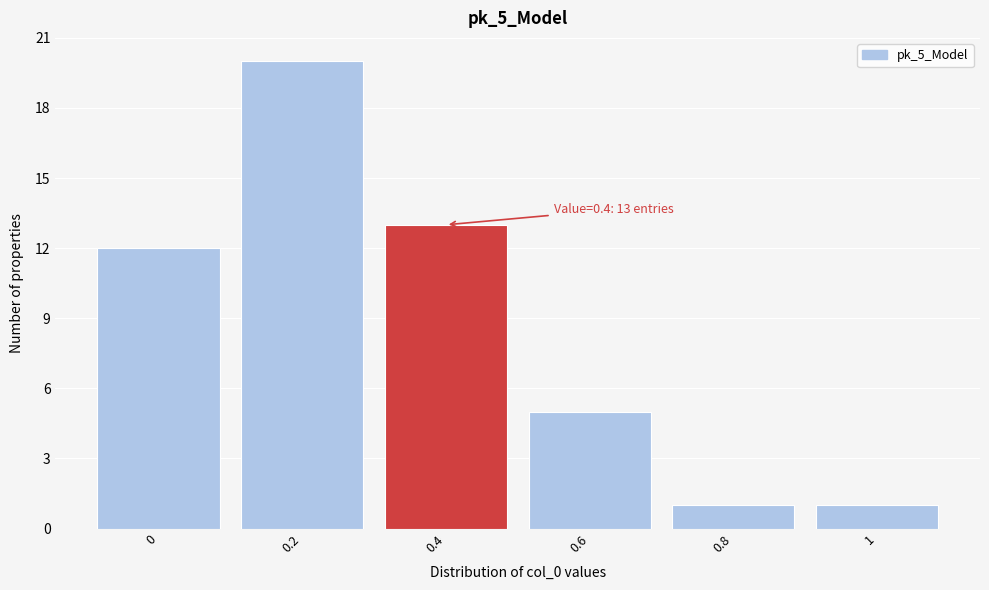

Reading left to right, transcribe all the data shown in this chart.

12	20	13	5	1	1